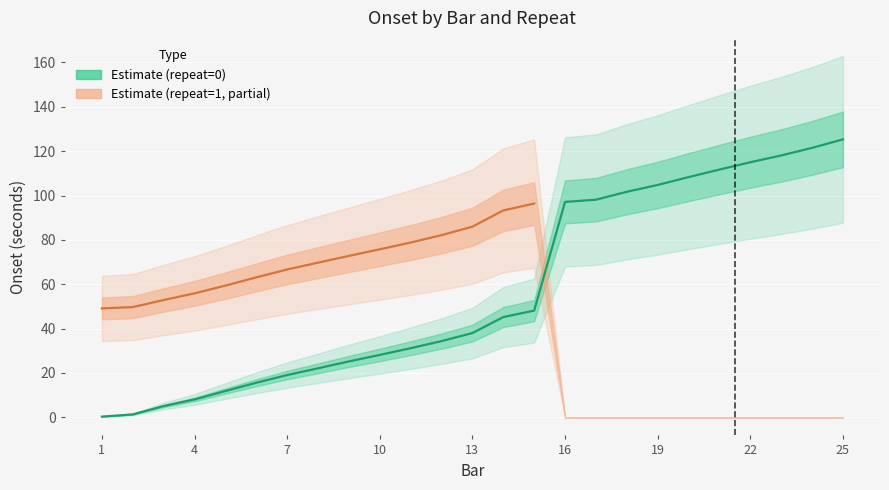

At which category does the chart reach its peak across all series?

25